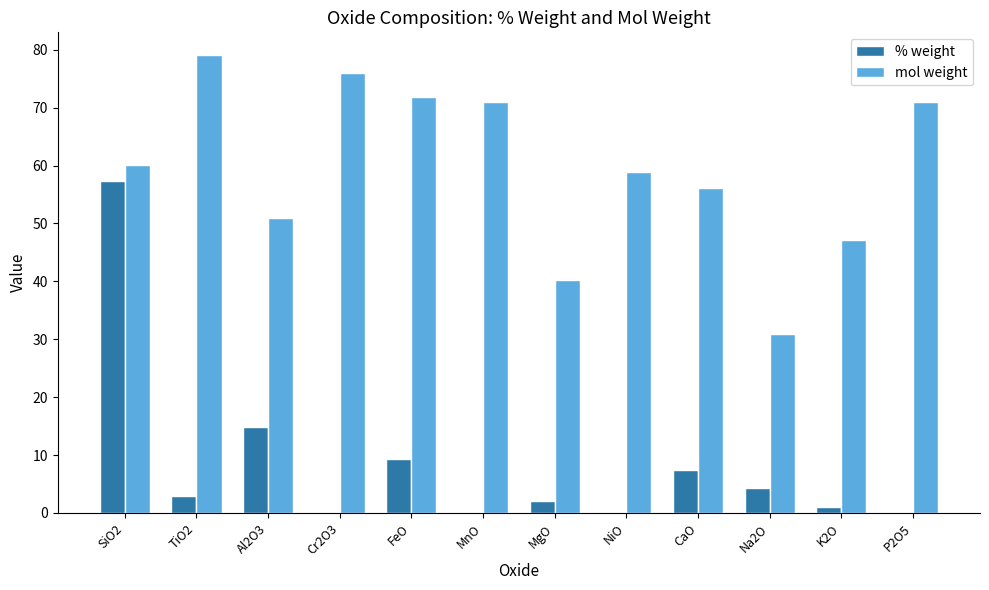

What are all the series names shown in the legend?

% weight, mol weight